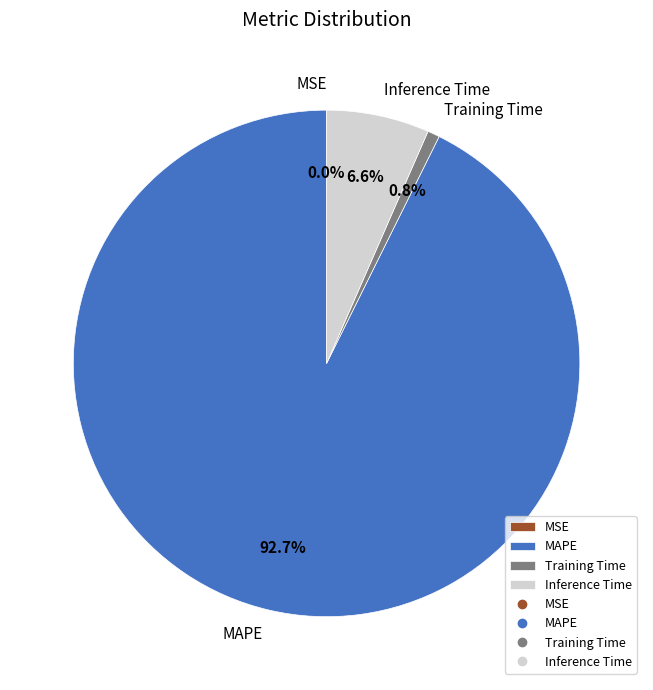

Does Training Time represent more than half of the total?

No